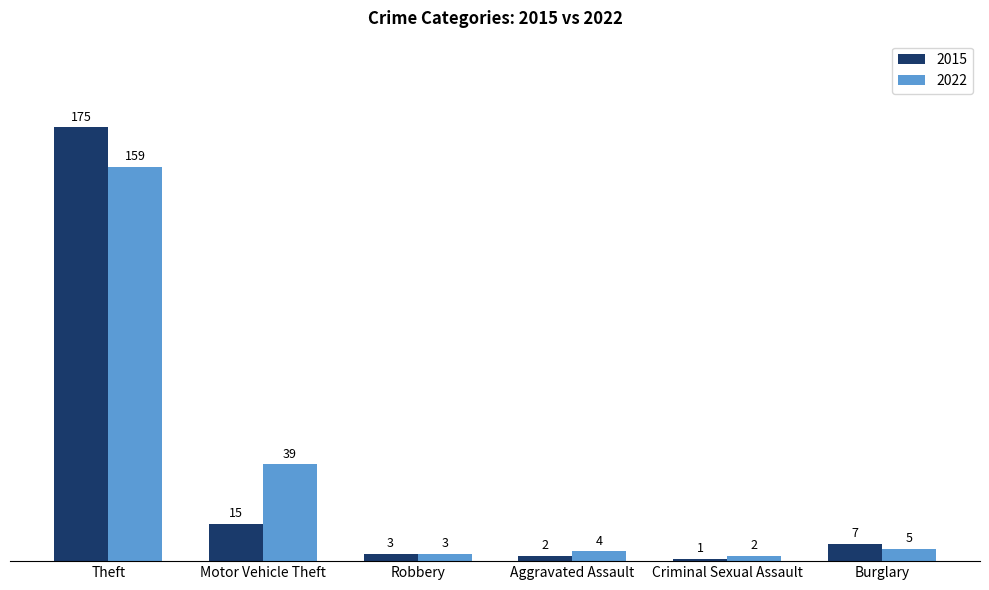

What is the lowest value of the 2022 series?

2